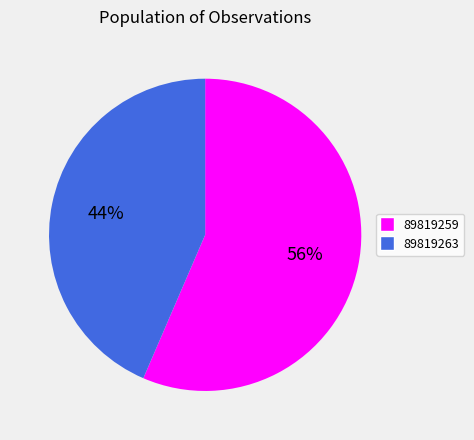

To the nearest percent, what percentage of the pie is 89819263?

44%